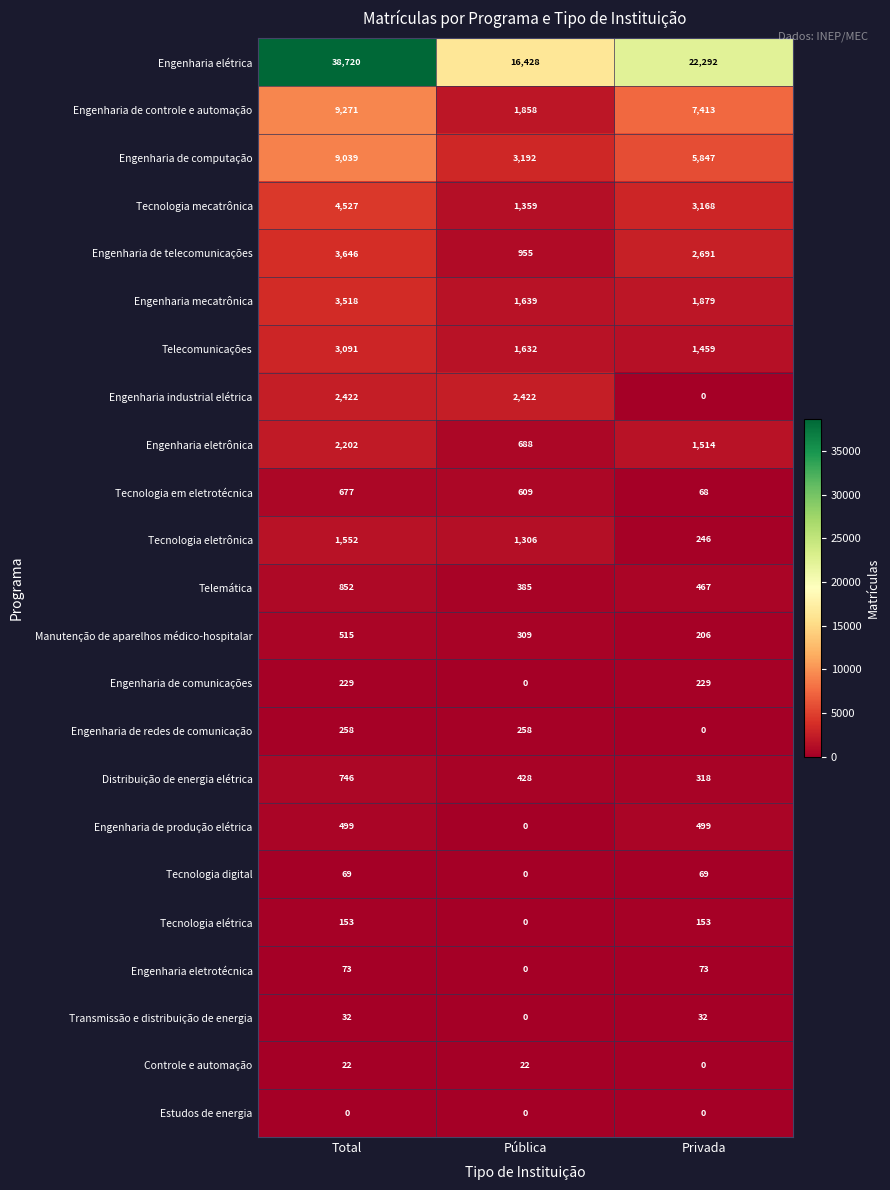

What is the difference between the Controle e automação values at Privada and Total?

22